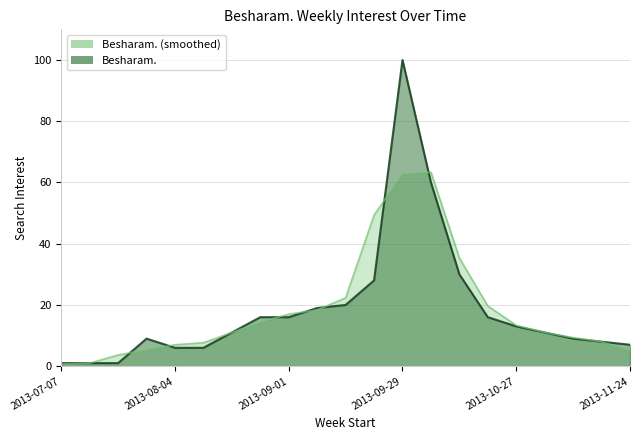

At which label is the value closest to 50?

2013-10-06